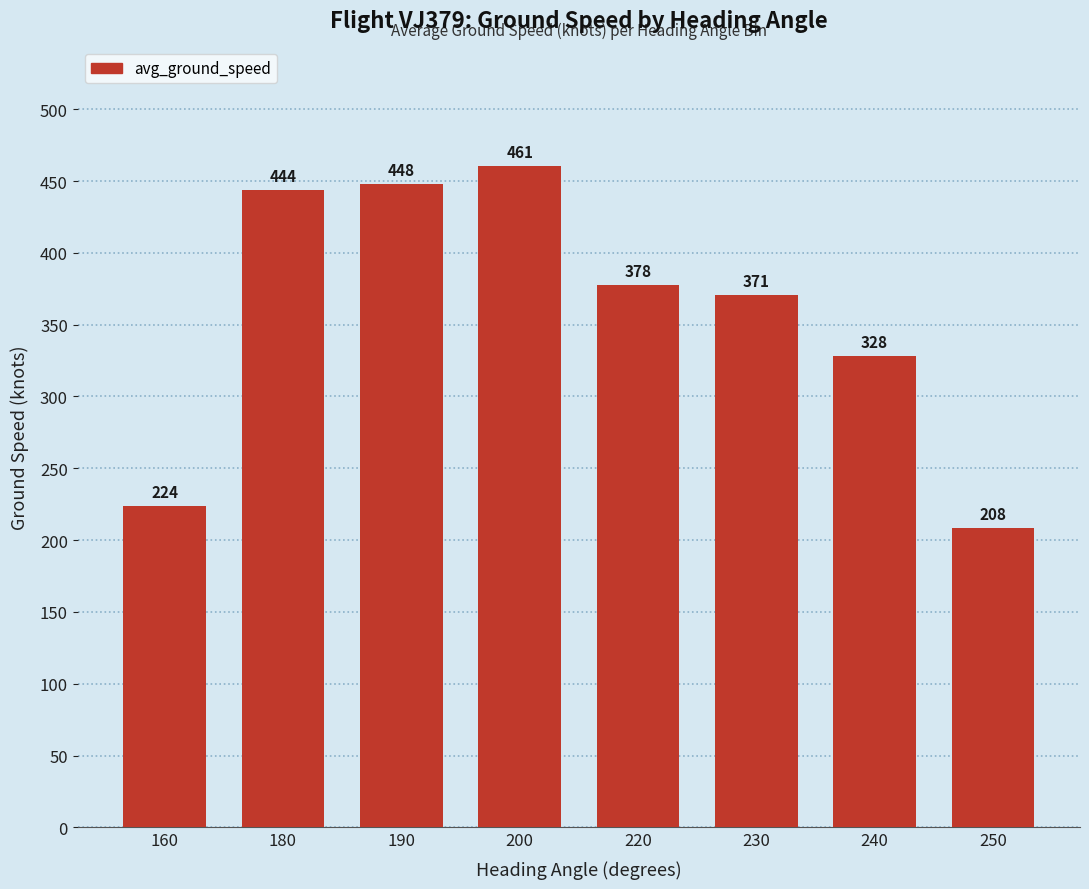

Where does the data first go above 377?

180